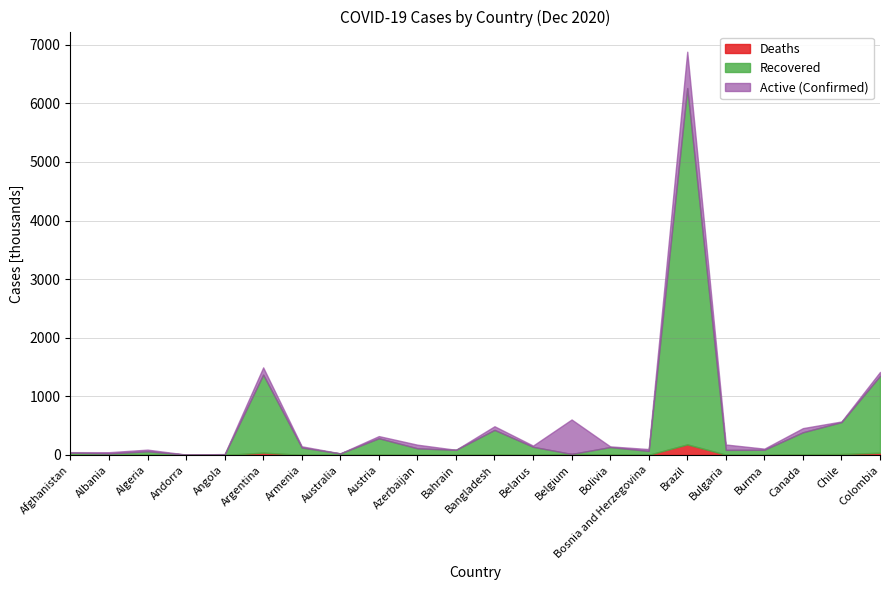

True or false: Deaths and Confirmed intersect in this chart.

False